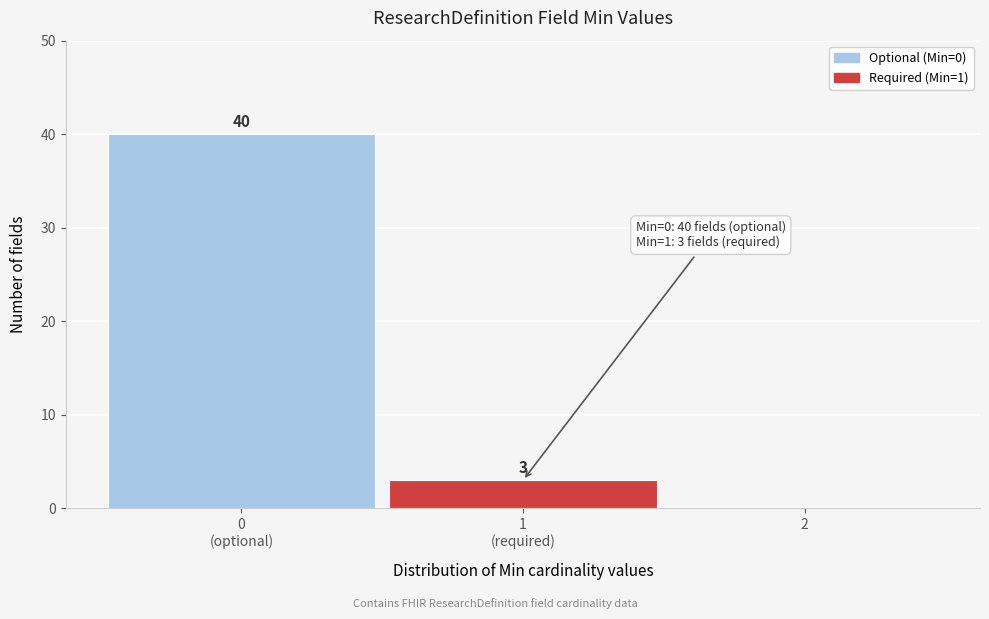

What is the greatest value displayed?

40